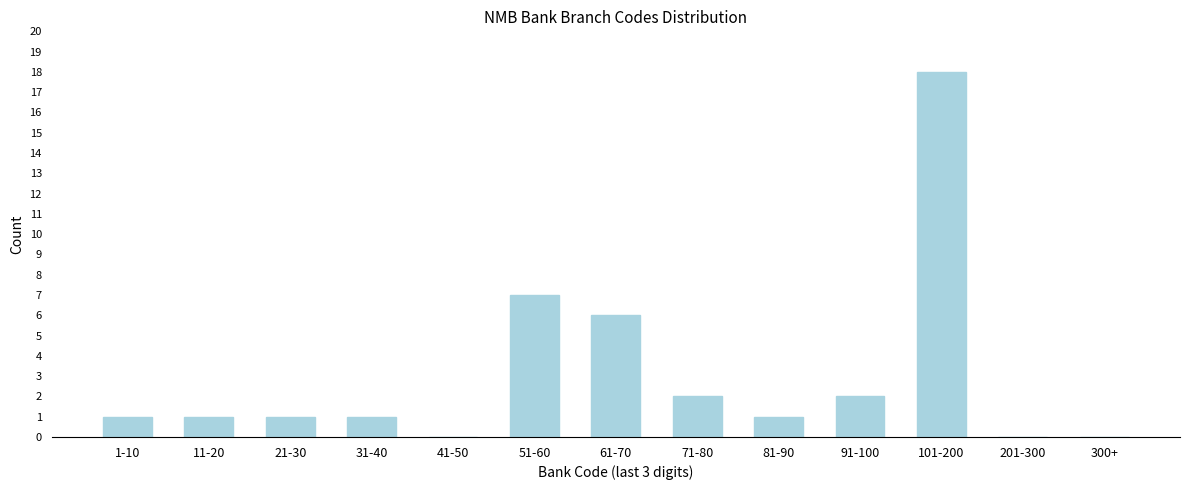

Reading right to left, list all the values displayed in this chart.

300+=0	201-300=0	101-200=18	91-100=2	81-90=1	71-80=2	61-70=6	51-60=7	41-50=0	31-40=1	21-30=1	11-20=1	1-10=1